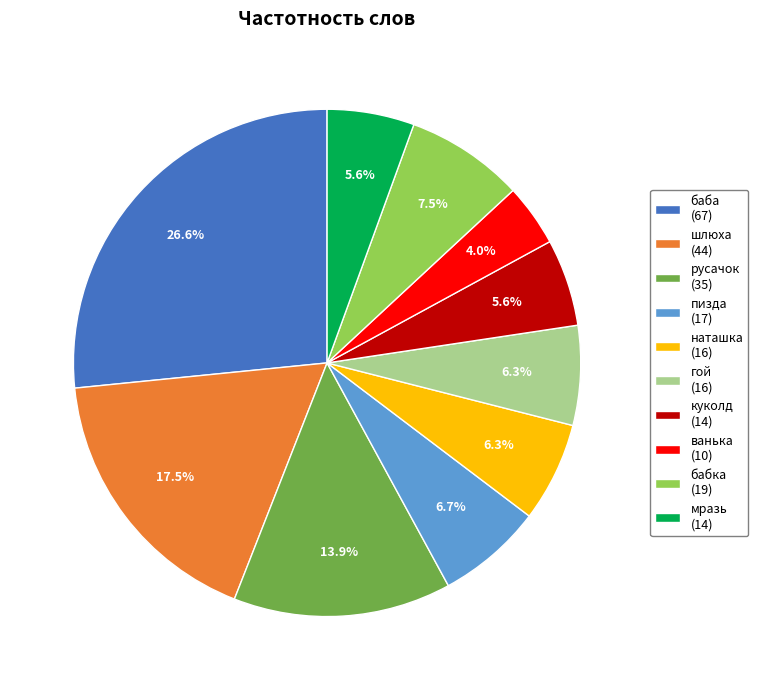

How many slices are in this pie chart?

10